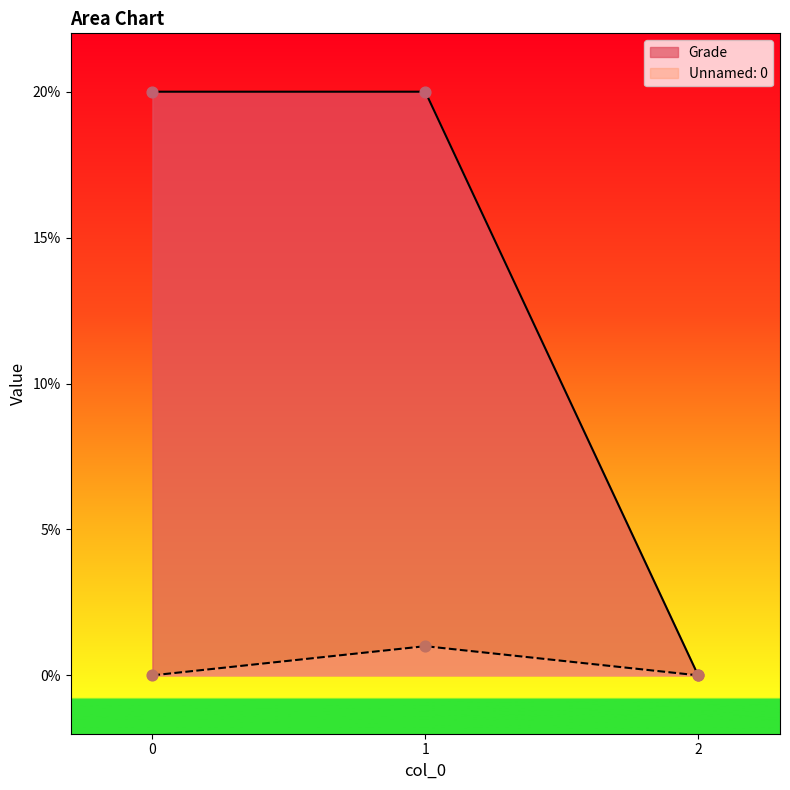

Which series has the largest Y range (max minus min)?

Grade